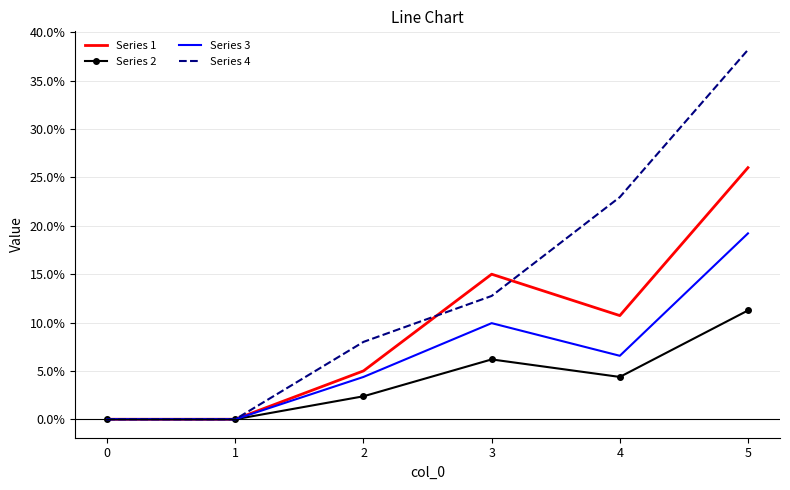

What is the spread (max minus min) of values at 4?

18.6